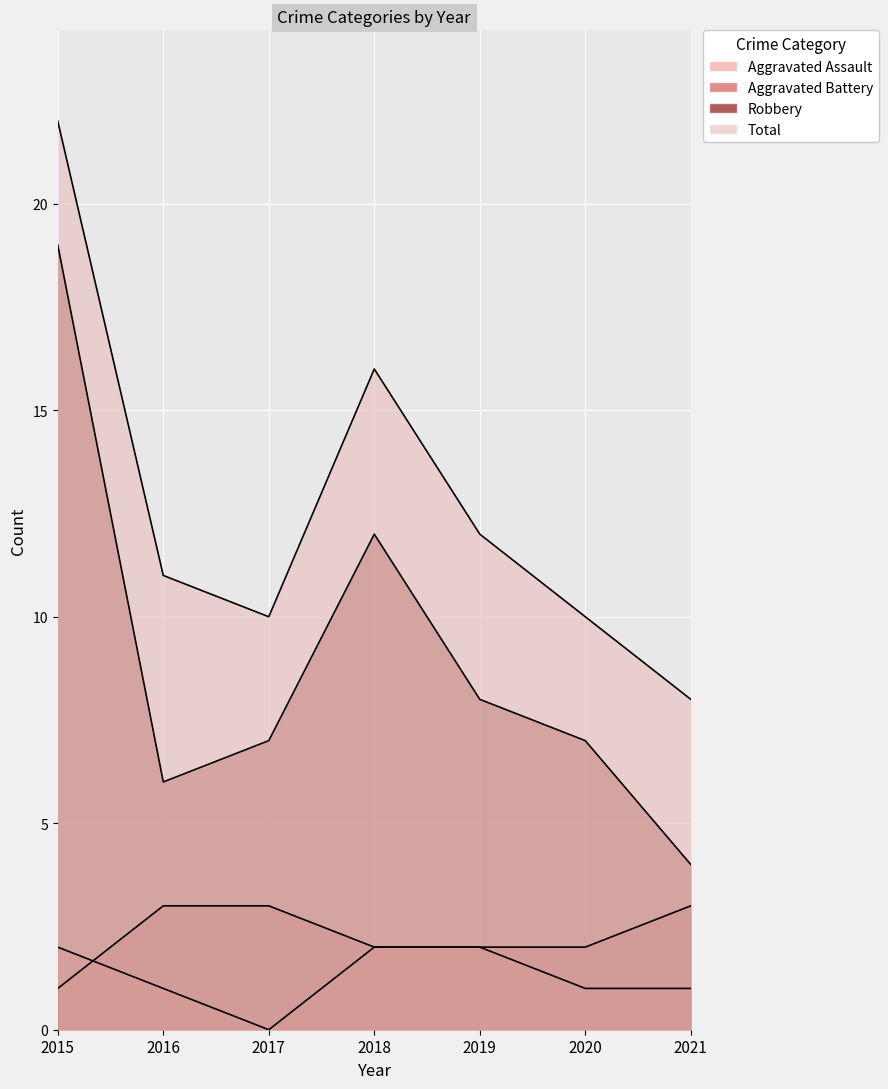

Read the Robbery value at 2018, to the nearest 5.

10